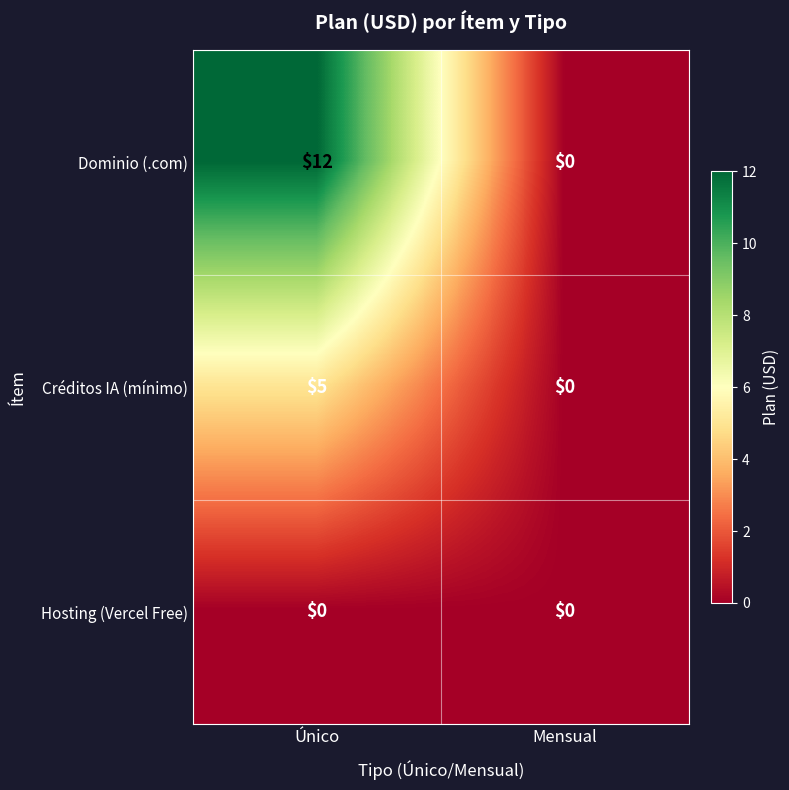

Between Único and Mensual, which series saw the biggest shift?

Dominio (.com)